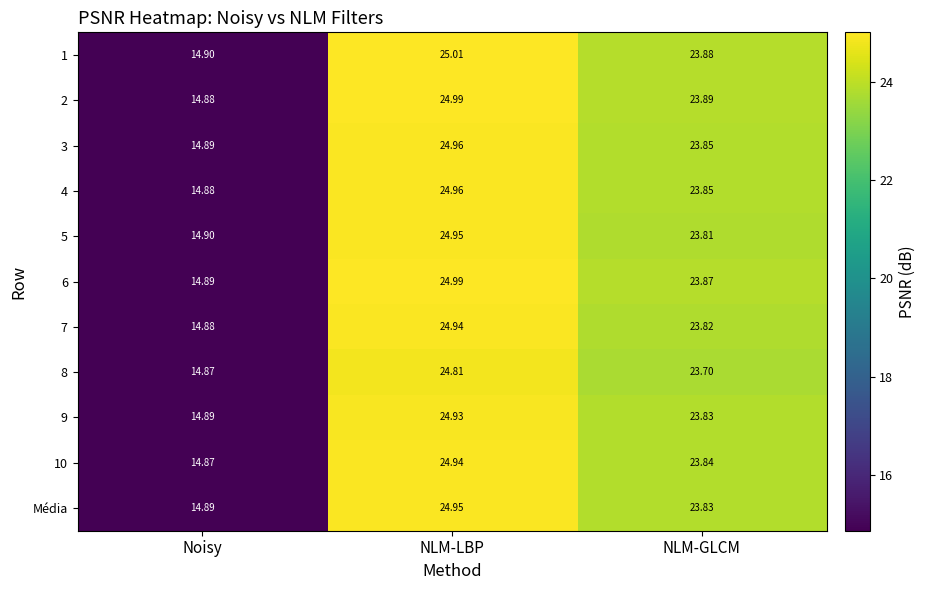

How many distinct data groups are displayed?

11